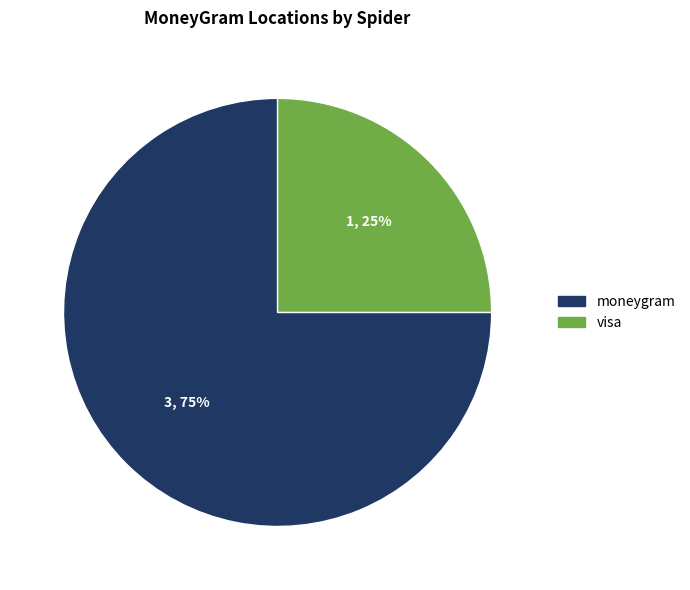

Is there any slice that represents more than half of the pie?

Yes